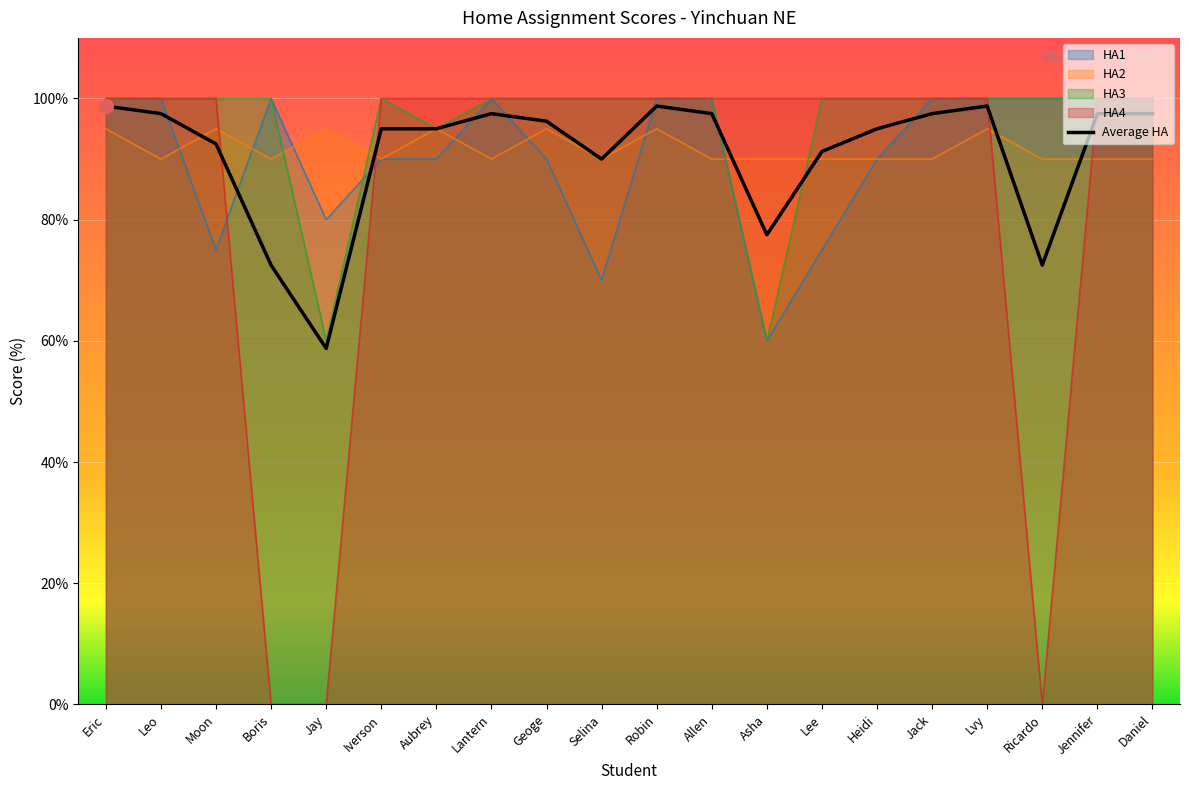

Rank the series by their maximum value, from highest to lowest.

HA1, HA3, HA4, Average HA, HA2